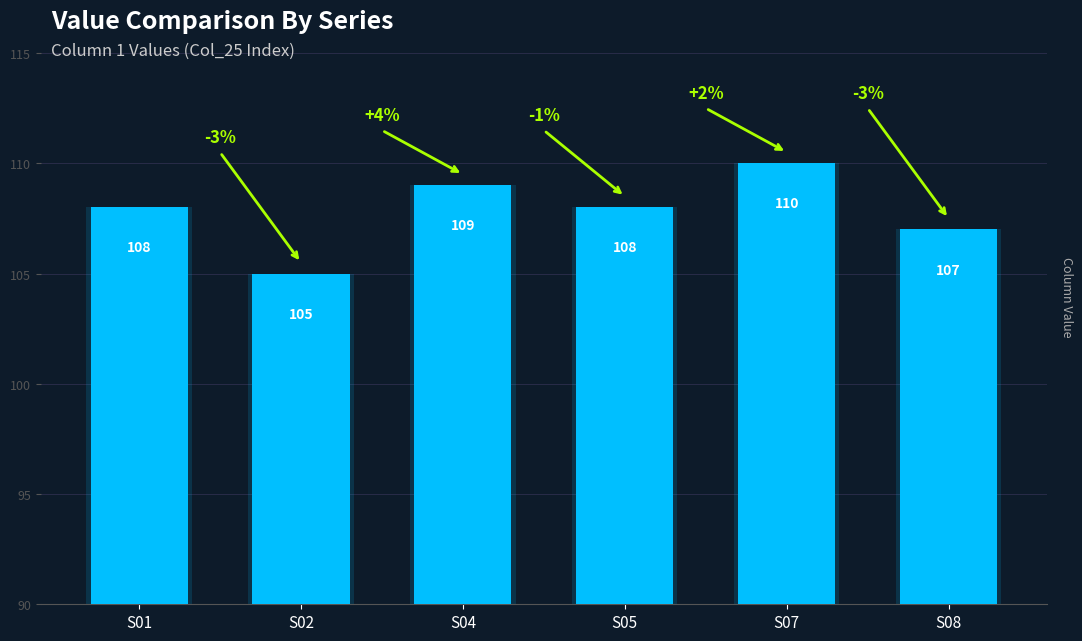

Which has a higher value, S07 or S04?

S07